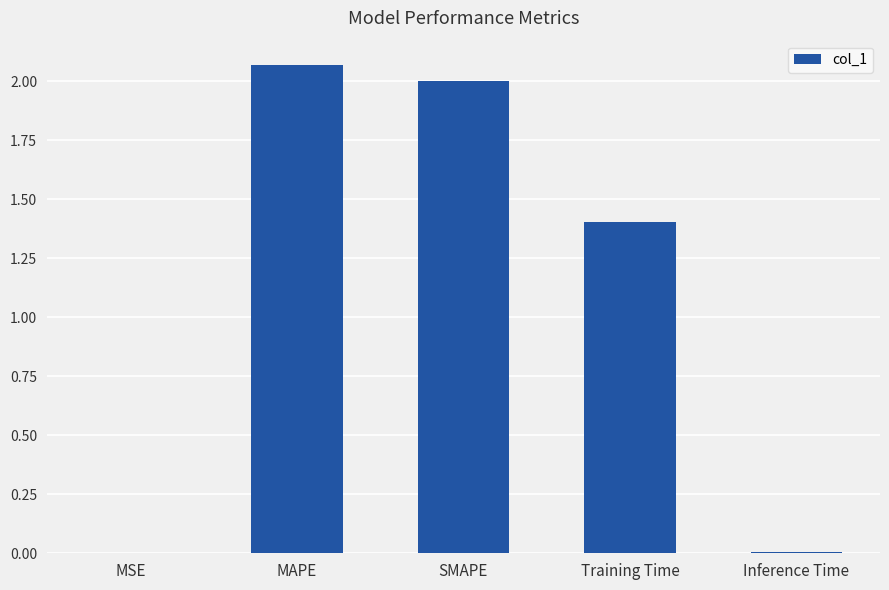

What is the average value?

1.1